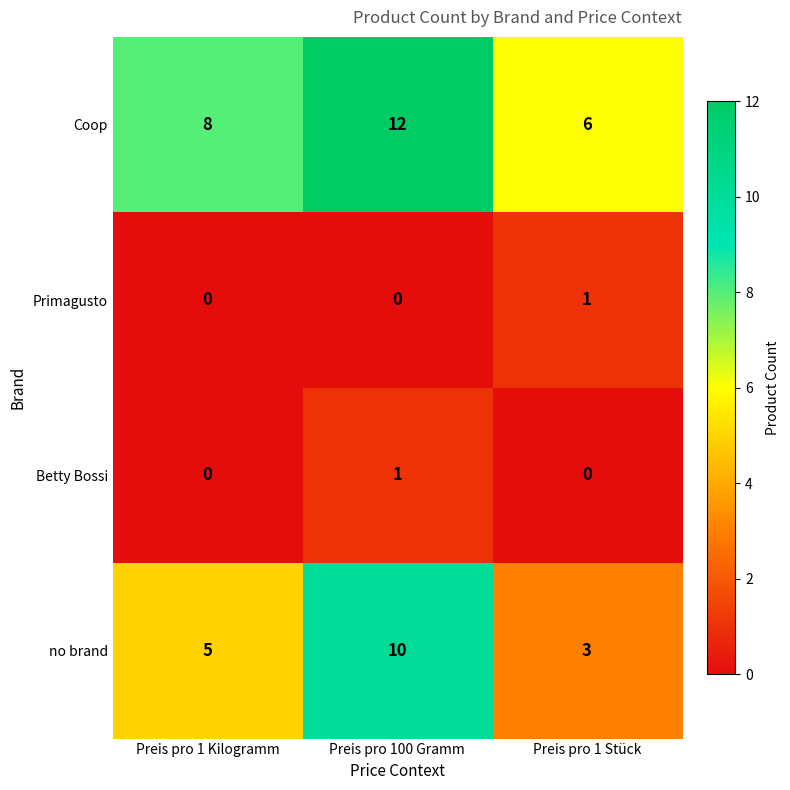

Rank the series at Preis pro 100 Gramm from lowest to highest value.

Primagusto, Betty Bossi, no brand, Coop